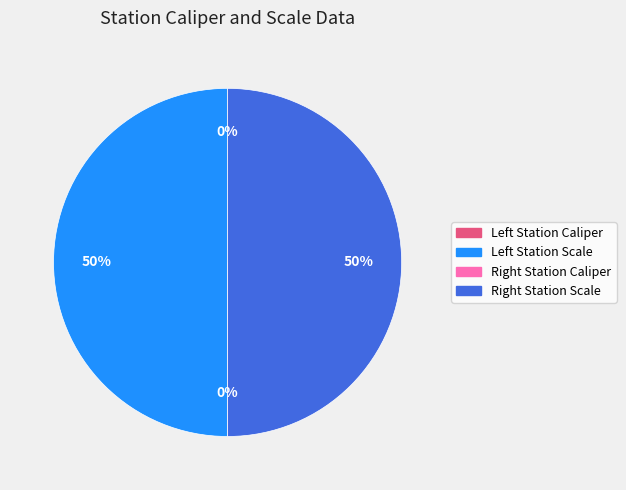

To the nearest percent, what is the difference between the largest and smallest slice percentages?

50%